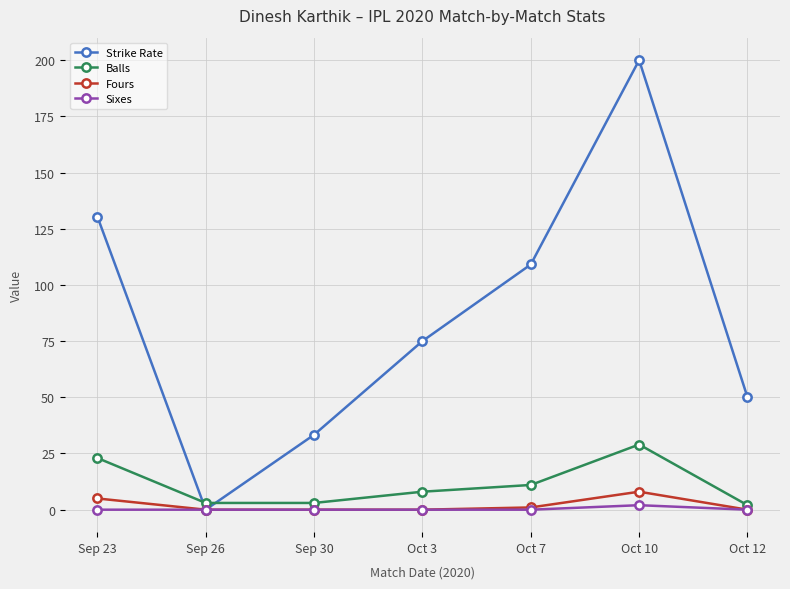

Does the chart display data point markers on the line(s)?

Yes